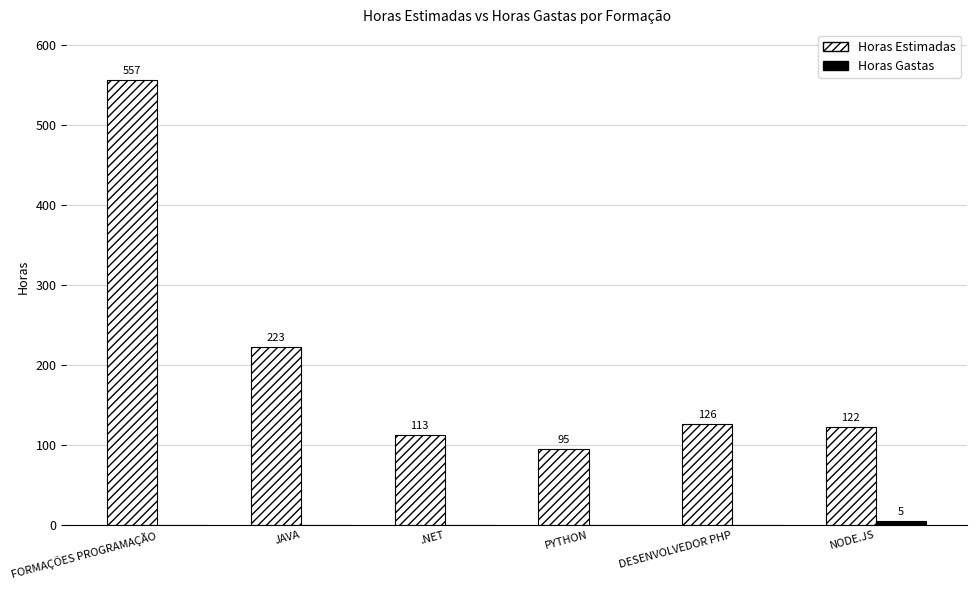

What is the total value across all series at PYTHON?

95